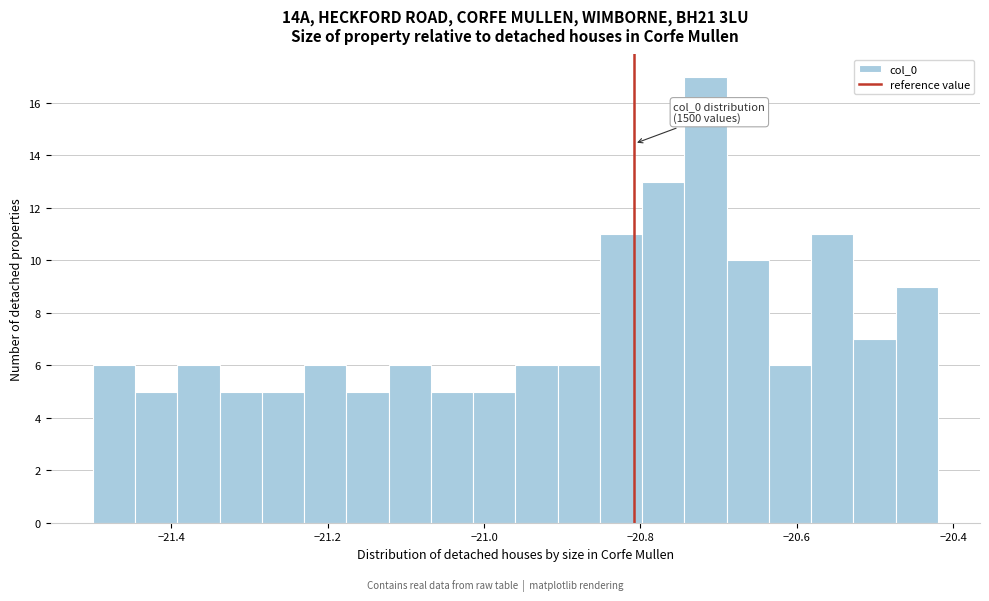

Around what value on the x-axis is the tallest bar? Give the approximate position of its centre, as read against the axis.

-20.72